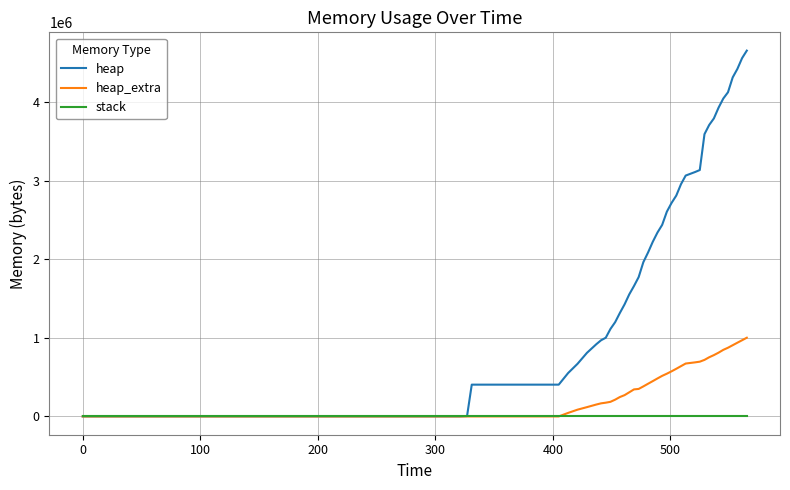

What is the greatest value displayed?

4656216